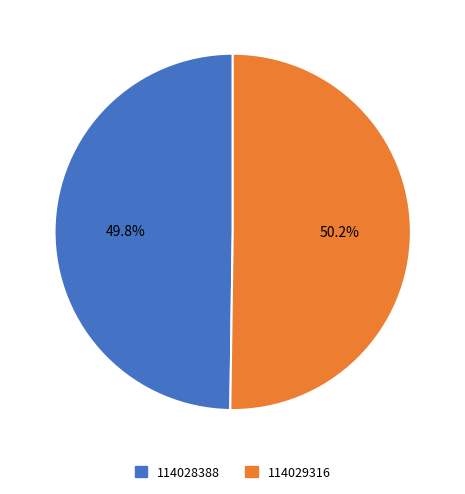

What percentage is the 114029316 slice, to the nearest percent?

50%